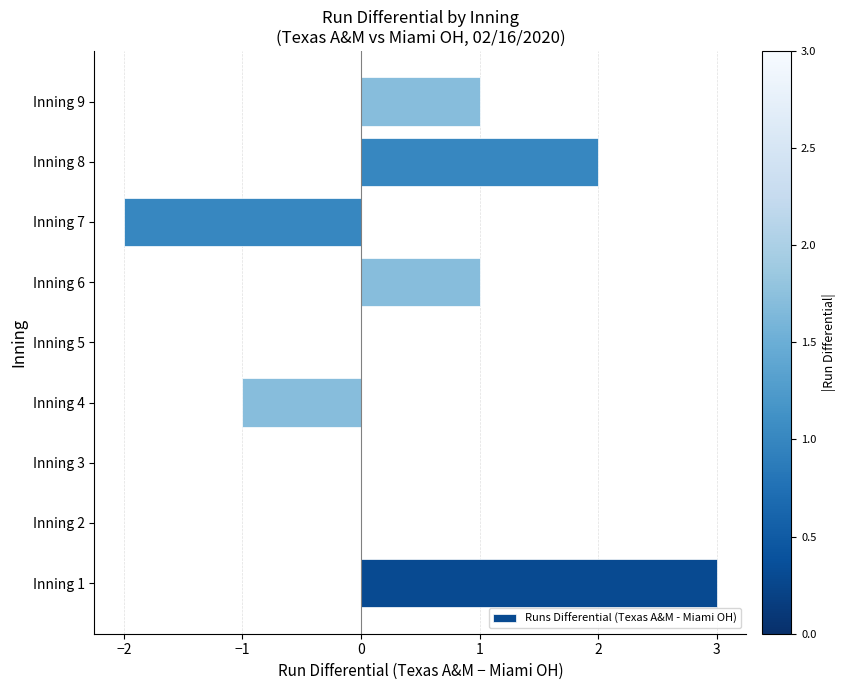

True or false: the data shows 3 at Inning 2.

False